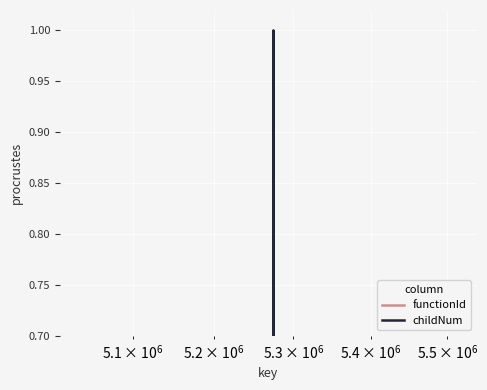

What is the maximum value for childNum?

1.0